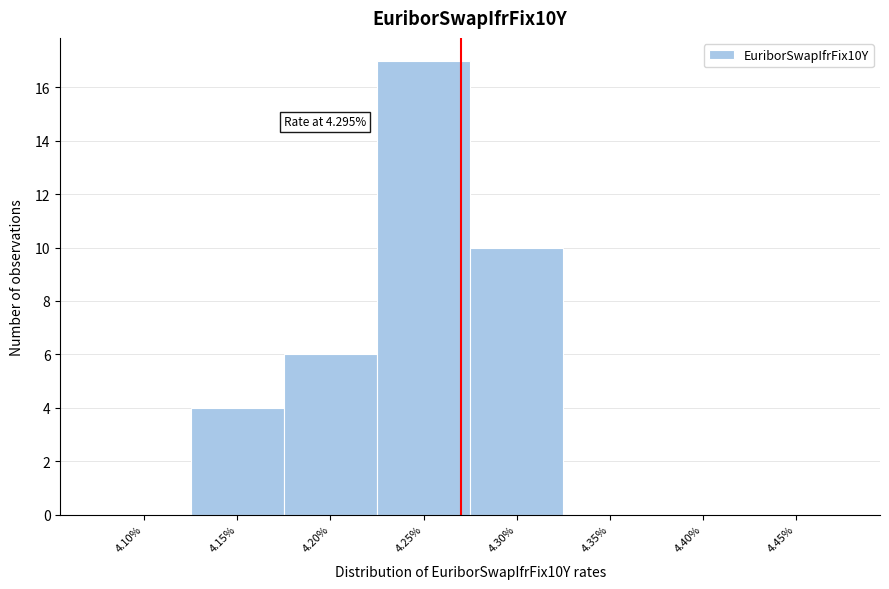

Reading left to right, extract all data points from this chart.

4.10%=0	4.15%=4	4.20%=6	4.25%=17	4.30%=10	4.35%=0	4.40%=0	4.45%=0